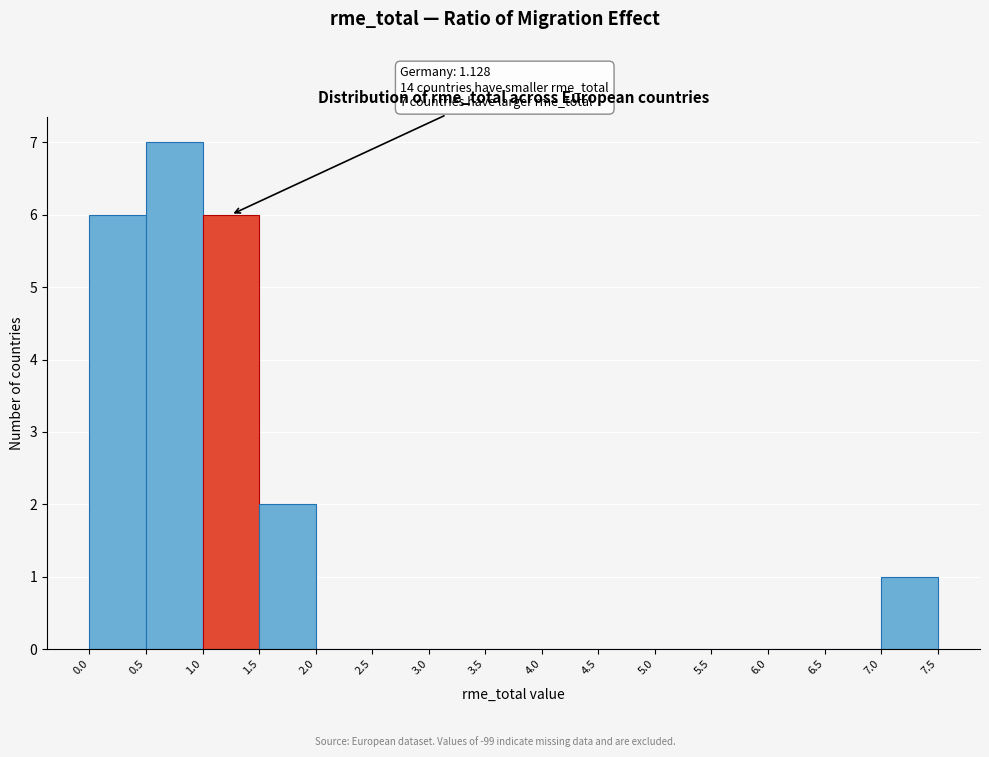

Over which range of the x-axis is the bar tallest?

0.5 to 1.0